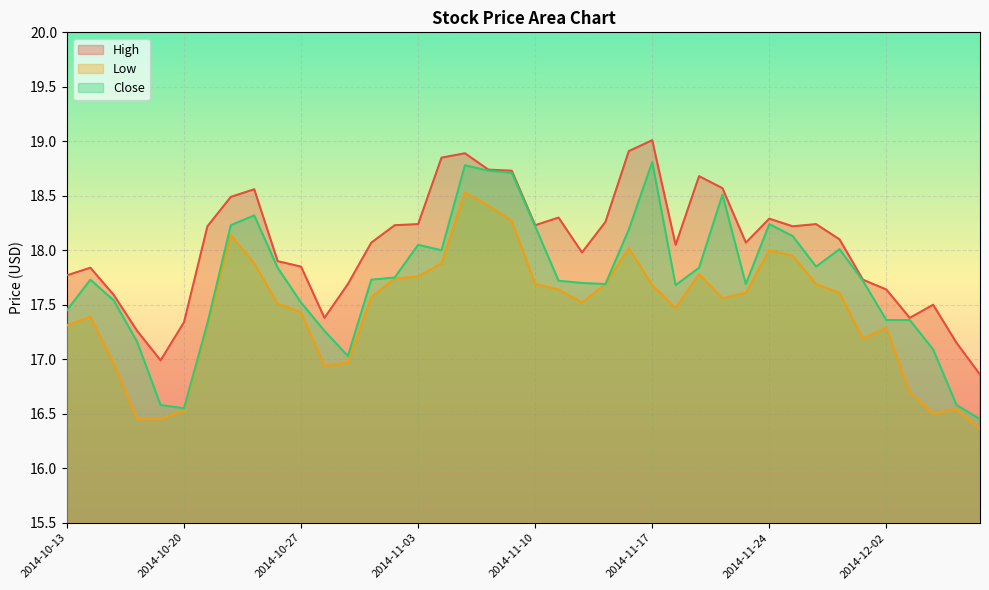

Which label corresponds to the largest value in the chart?

2014-11-17